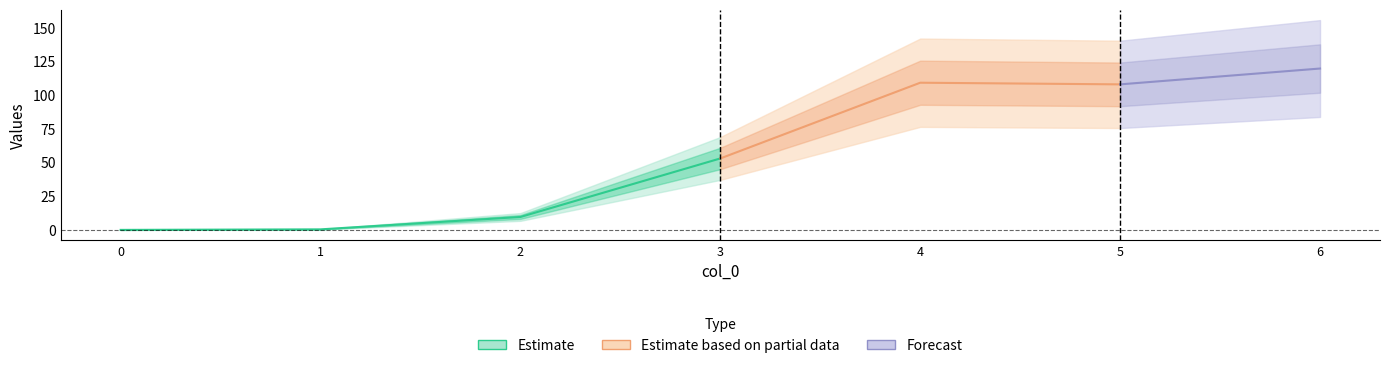

Is this an area chart (filled region under the line)?

No